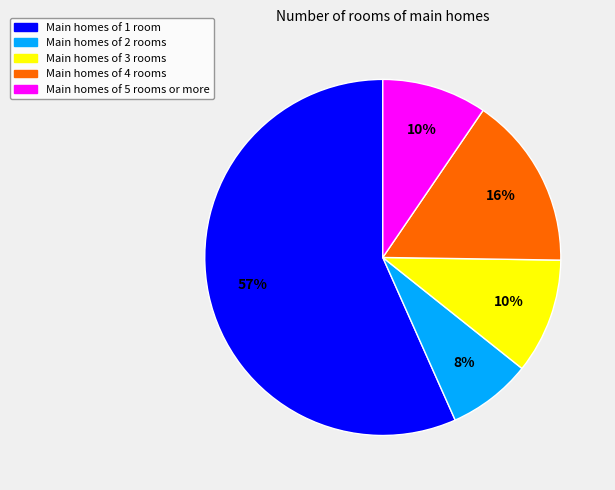

To the nearest percent, what is the difference between the largest and smallest slice percentages?

49%